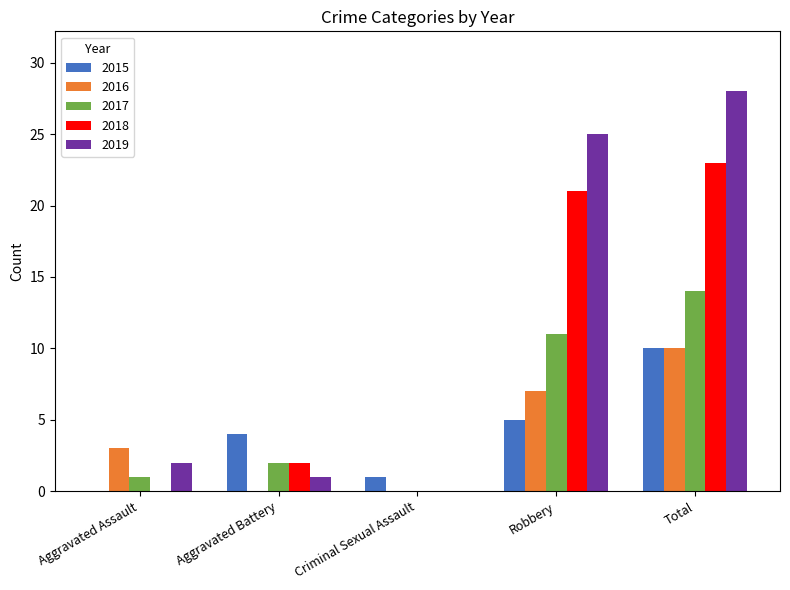

What are all the series names shown in the legend?

2015, 2016, 2017, 2018, 2019